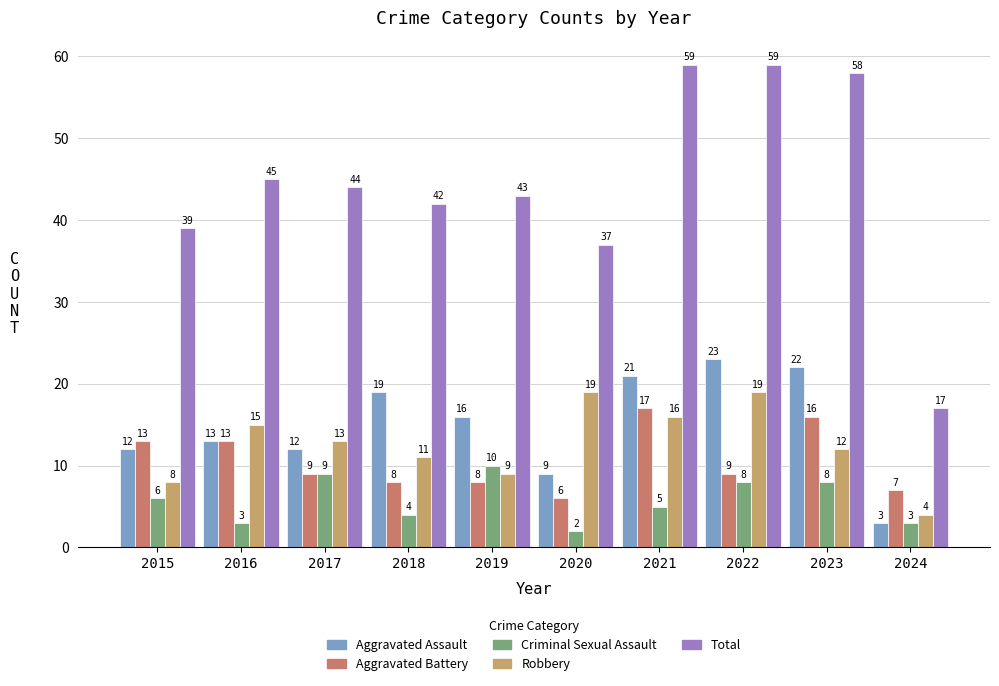

What value does the Total series have at 2020, to the nearest 5?

35